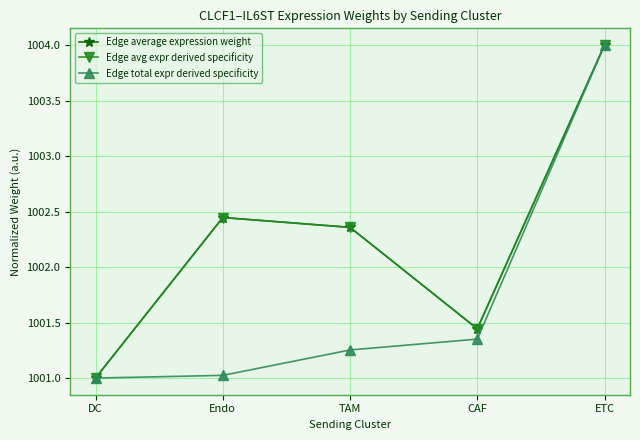

What is the value of the Edge average expression weight point at the 4th from the left?

1001.4